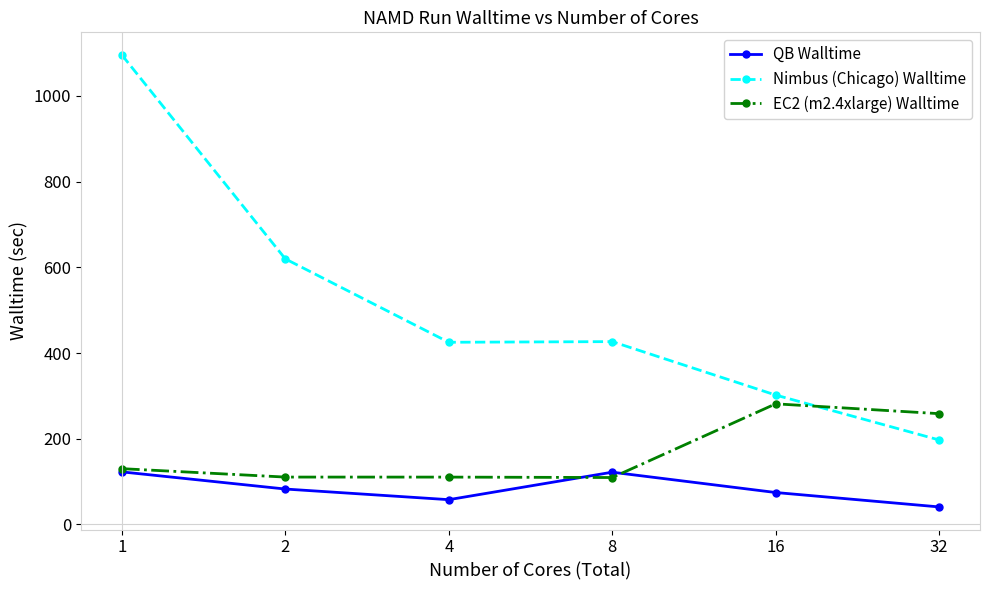

Rank the series by their average value, from highest to lowest.

Nimbus (Chicago) Walltime, EC2 (m2.4xlarge) Walltime, QB Walltime